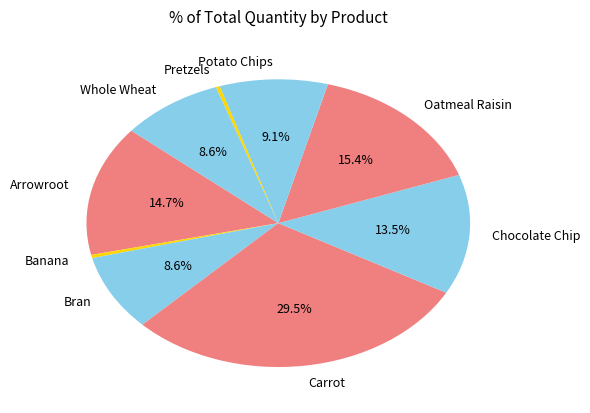

Count the number of slices in the pie.

9